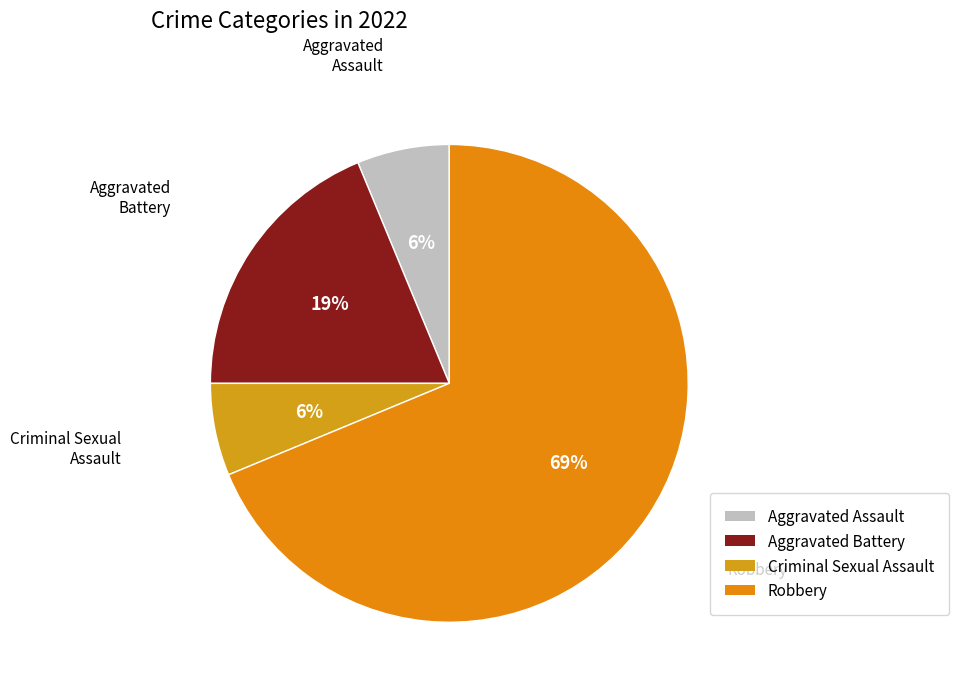

What is the largest slice in the pie chart?

Robbery